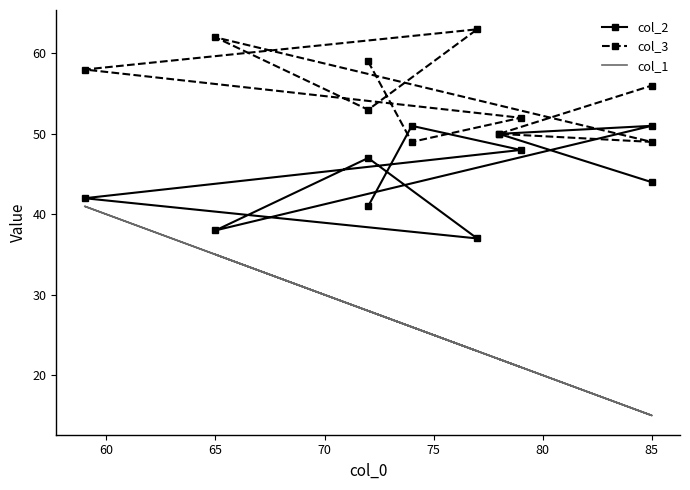

What value does the col_2 series have at 80, to the nearest 10?

50